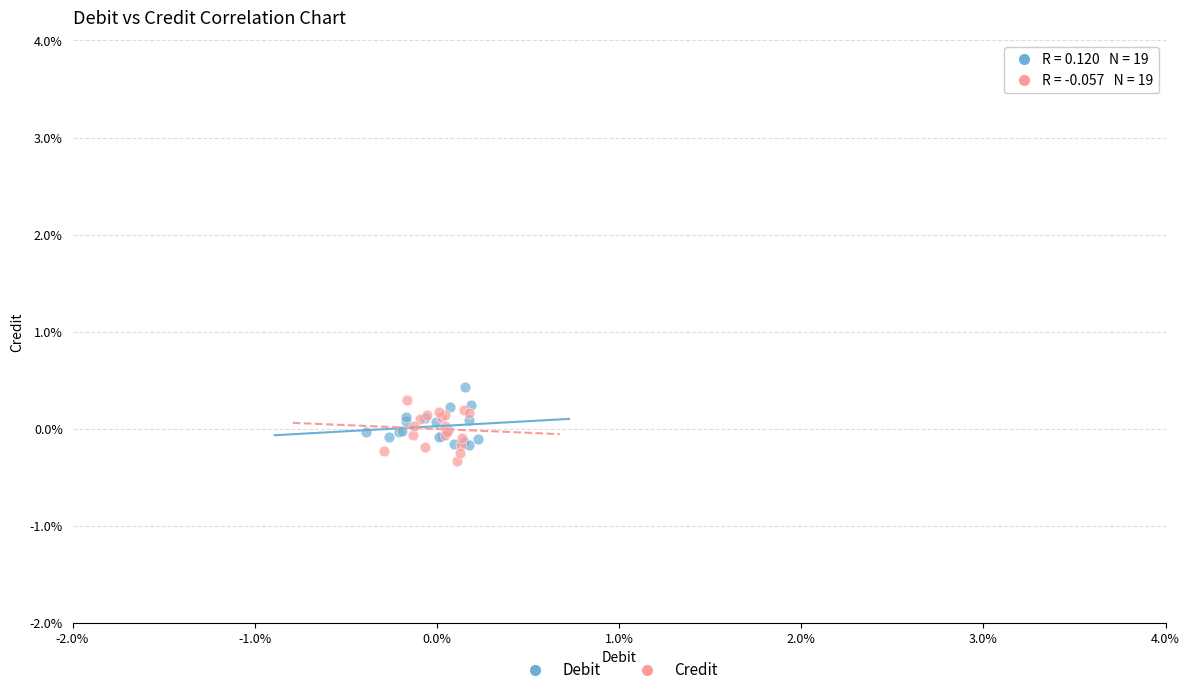

What are all the series names shown in the legend?

Debit, Credit